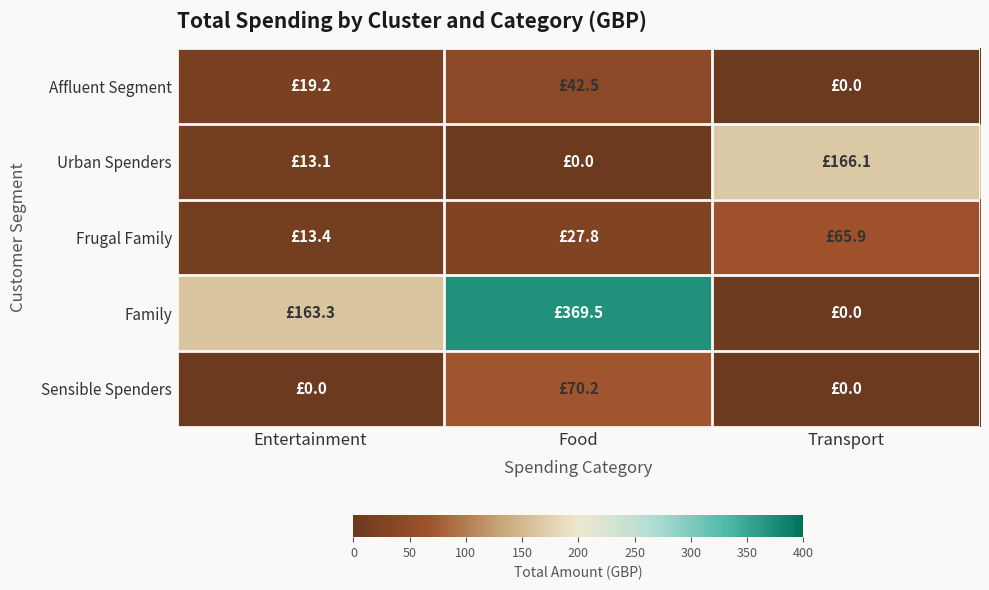

Which series has the largest range (max minus min)?

Family